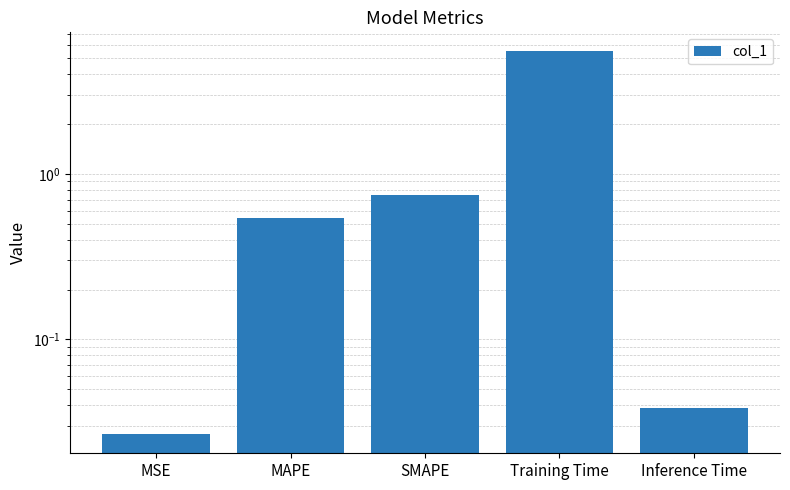

Between Training Time and SMAPE, which is larger?

Training Time